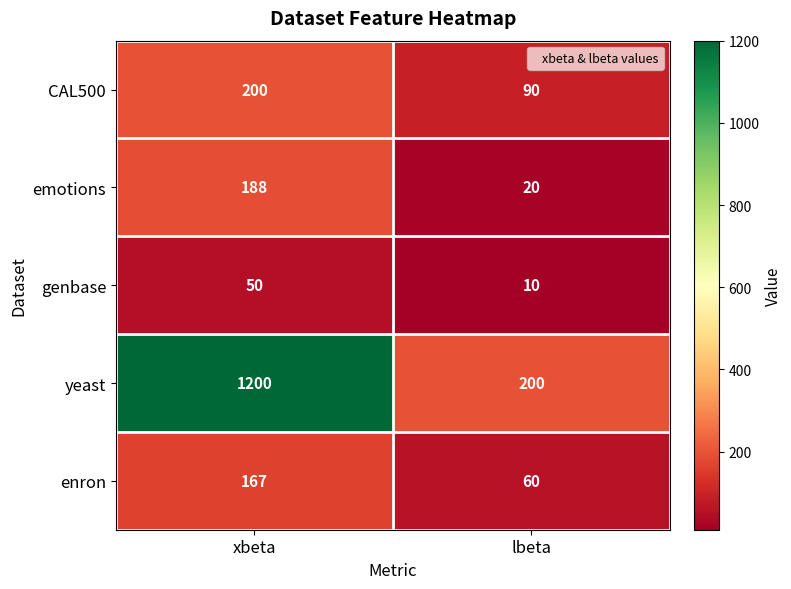

List the labels in order of enron value, smallest first.

lbeta, xbeta